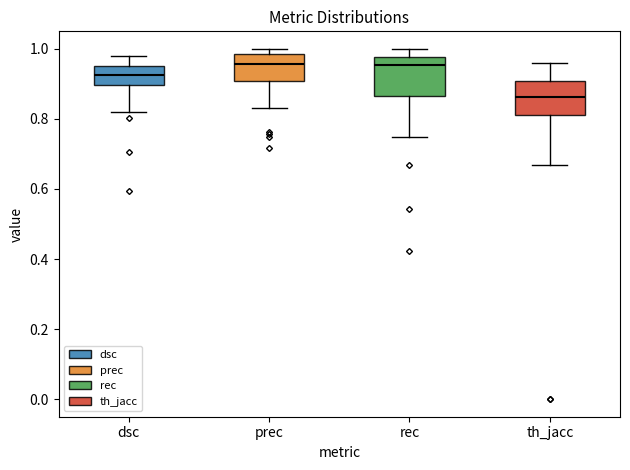

Reading left to right, read every box against the y-axis: the position of its median line, the range the box covers, and the ends of its whiskers. The values are not printed on the chart, so give them approximately, as read against the axis.

dsc: median 0.92, box 0.90 to 0.96, whiskers 0.82 to 0.98
prec: median 0.96, box 0.90 to 0.98, whiskers 0.84 to 1.00
rec: median 0.96, box 0.86 to 0.98, whiskers 0.74 to 1.00
th_jacc: median 0.86, box 0.82 to 0.90, whiskers 0.66 to 0.96